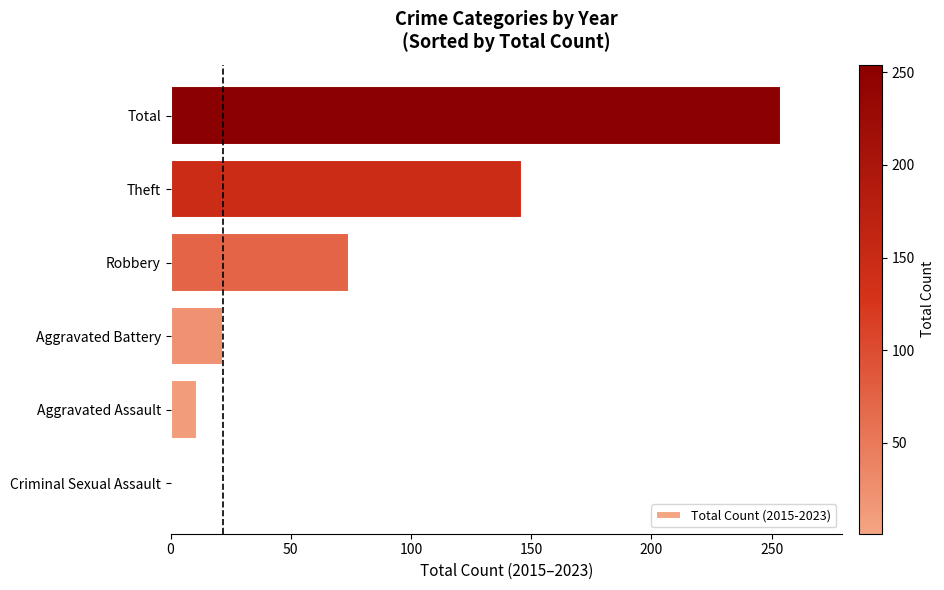

How many data points are less than 74?

3